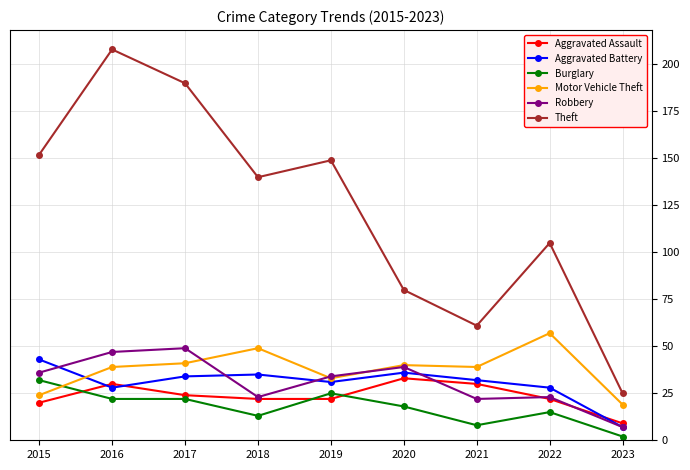

What value does the Burglary series have at 2022, to the nearest 5?

15